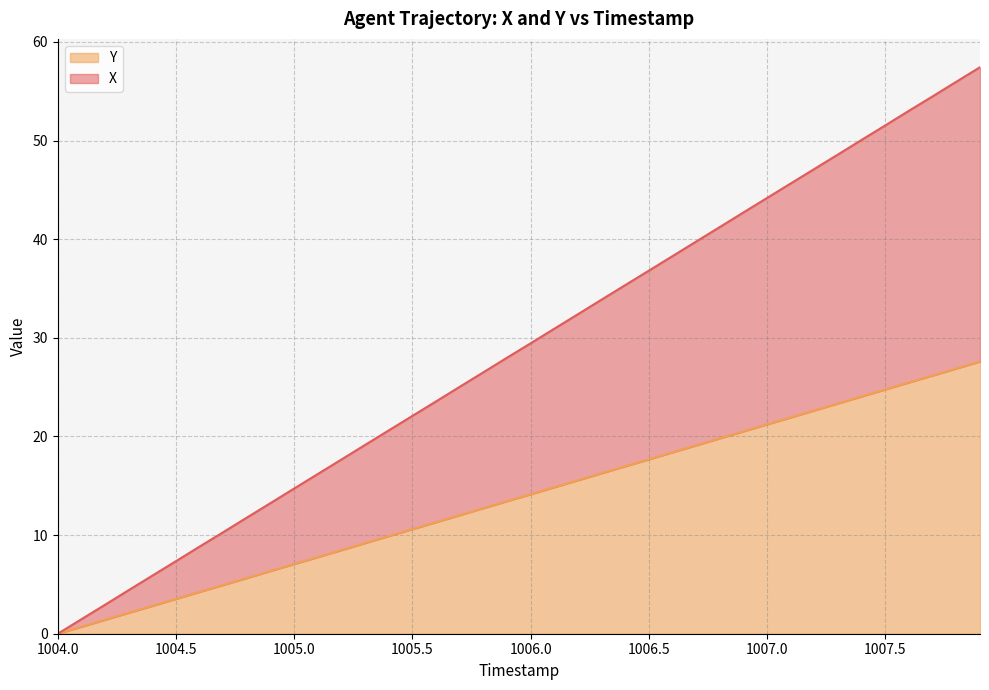

What is the total value across all series at 1006.4?

52.3